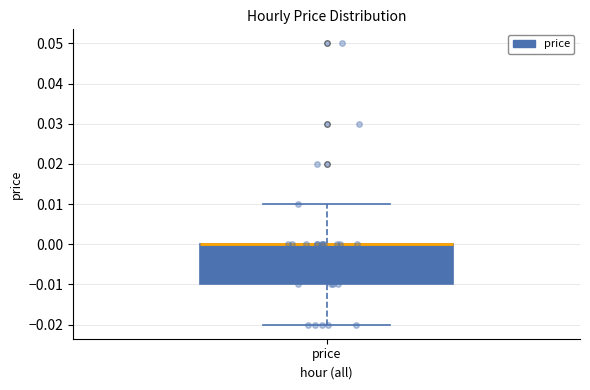

Transcribe this box plot: give where the median line is, the range the box spans, and where the two whiskers end, as read against the y-axis. The values are not printed on the chart, so give them approximately, as read against the axis.

median 0.00 (drawn on the box's upper edge), box -0.01 to 0.00, whiskers -0.02 to 0.01